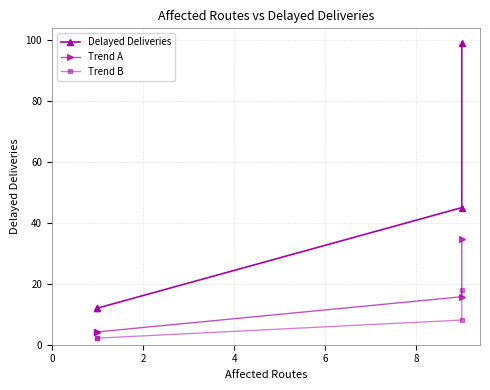

Between 2 and 4, which series saw the biggest shift?

Delayed Deliveries